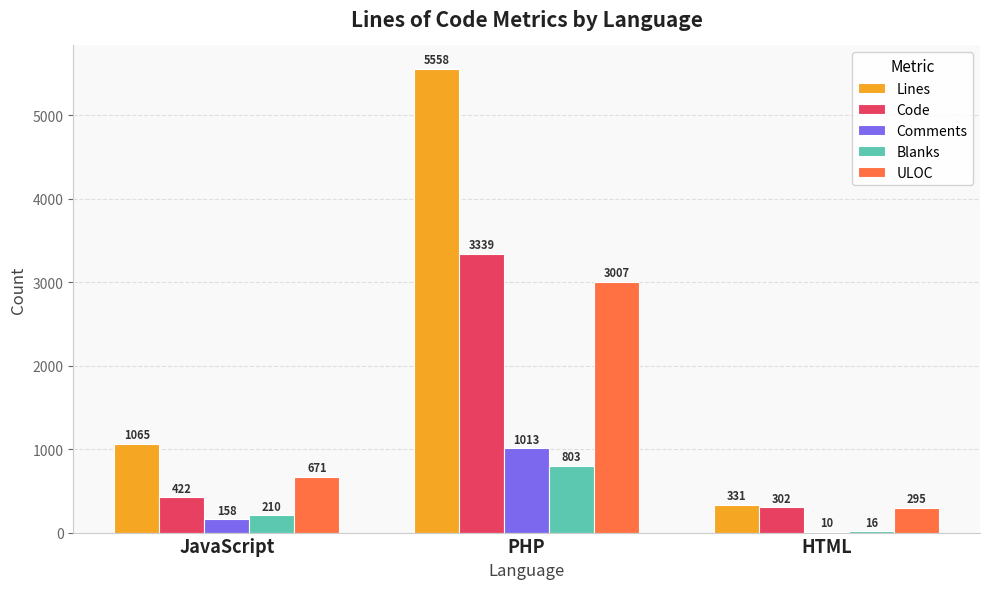

What are all the series names shown in the legend?

Lines, Code, Comments, Blanks, ULOC